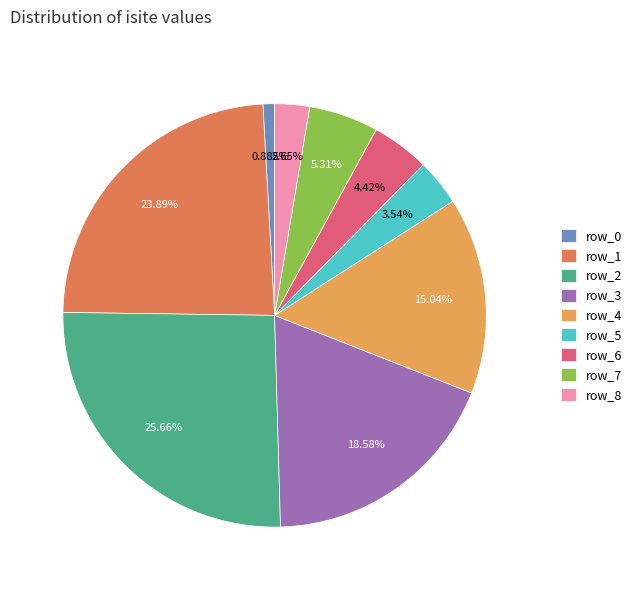

Which slice is the largest?

row_2